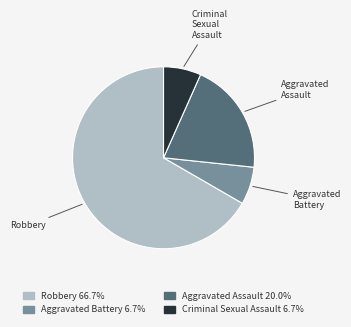

Is the sum of Aggravated Assault and Robbery greater than half?

Yes